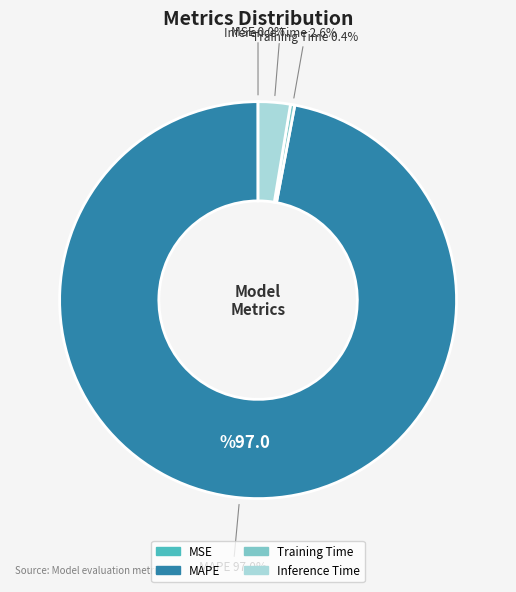

Is there any slice that represents more than half of the pie?

Yes